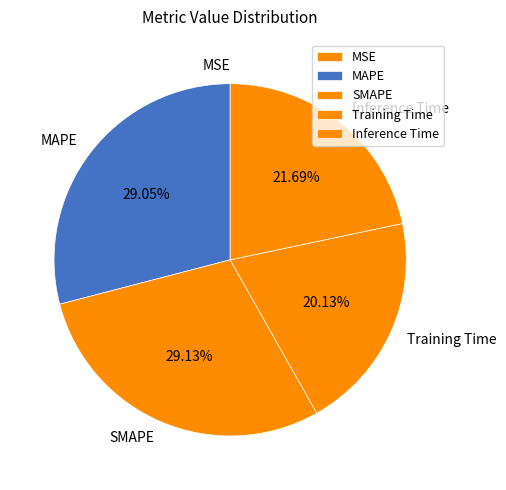

Is there a majority slice in this chart?

No